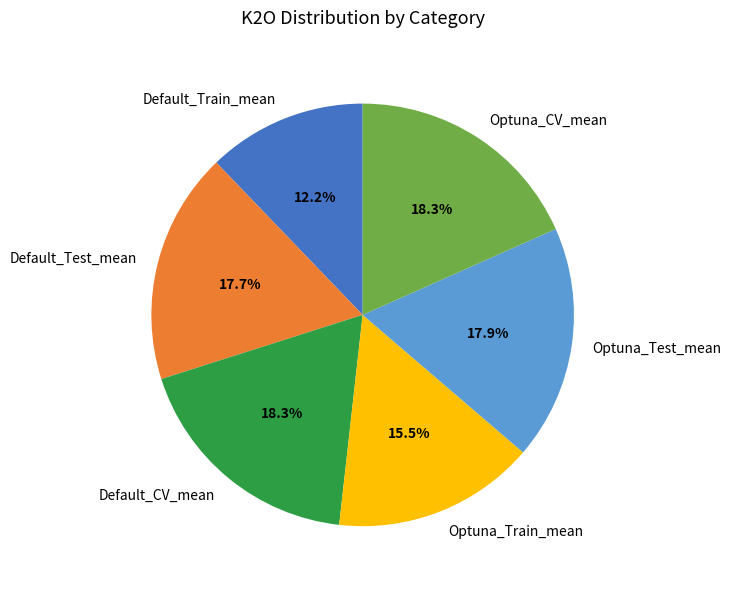

To the nearest percent, what percentage of the pie is Optuna_Test_mean?

18%